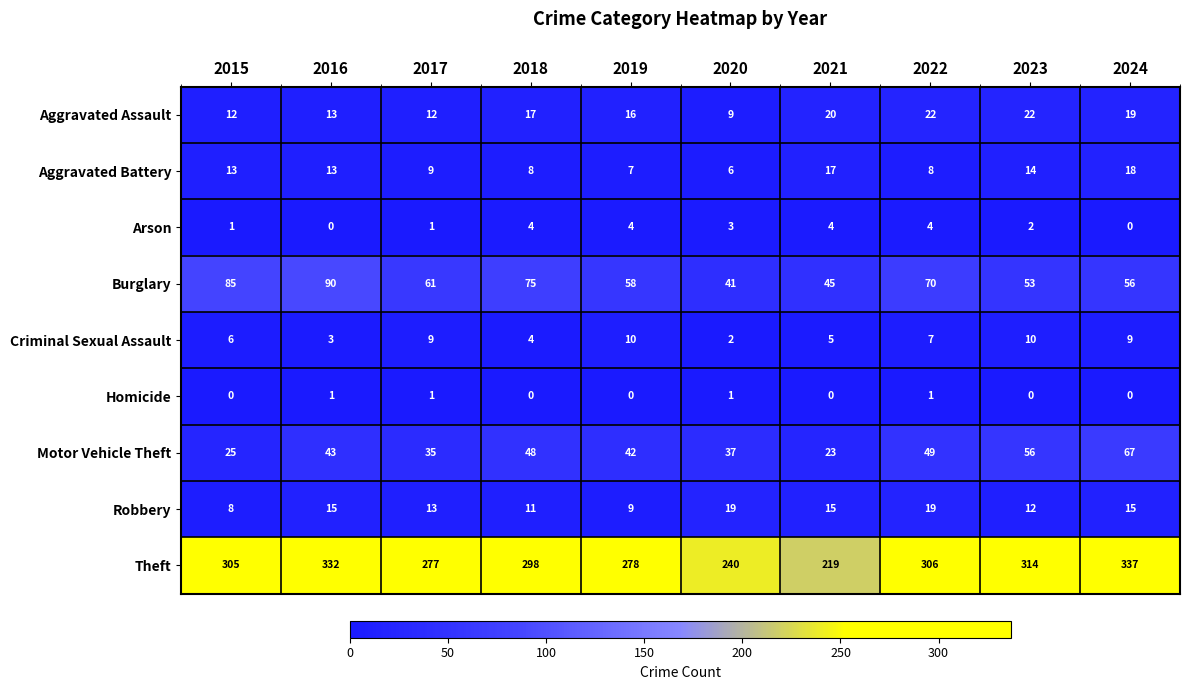

Read the Burglary value at 2017.

61